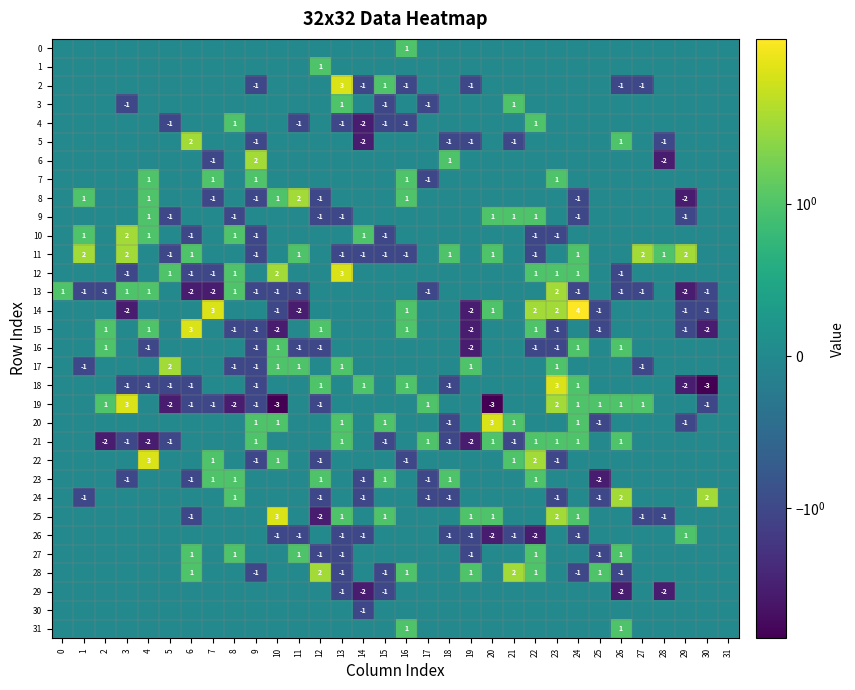

Is it true that 11 equals -1 at 5?

True